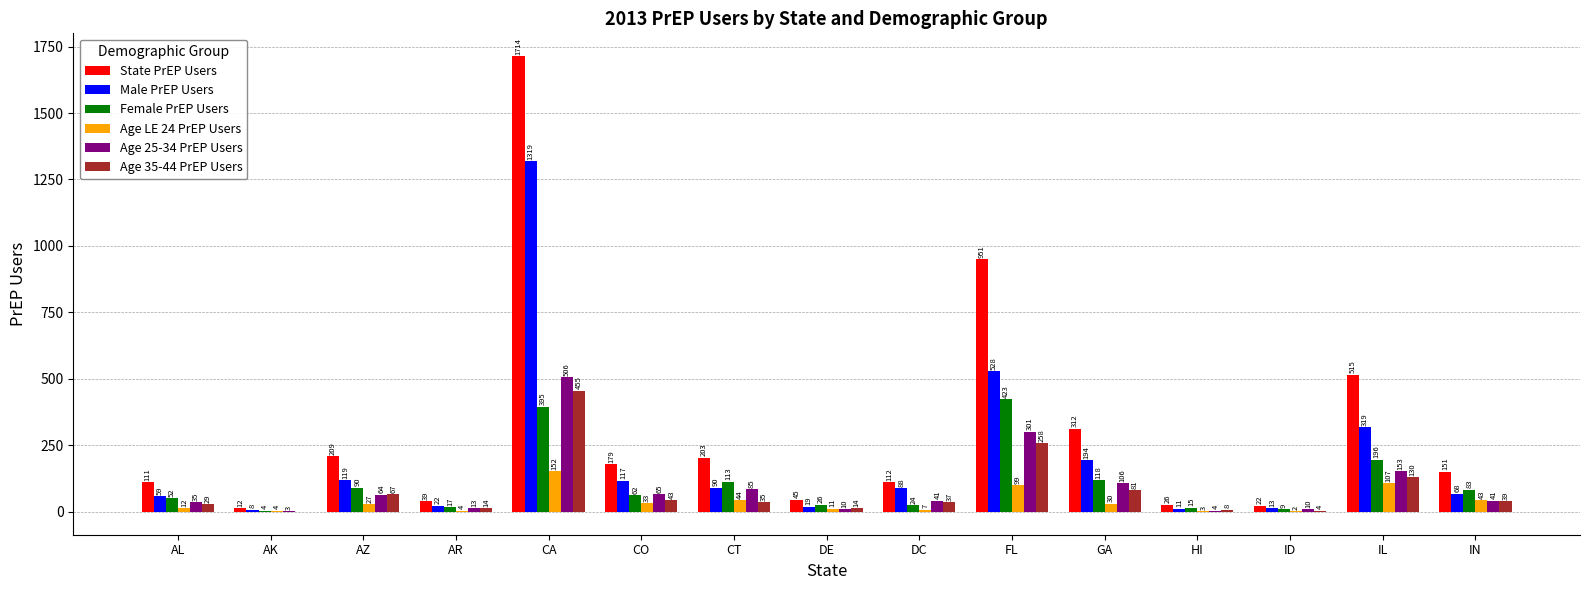

What is the greatest value displayed?

1714